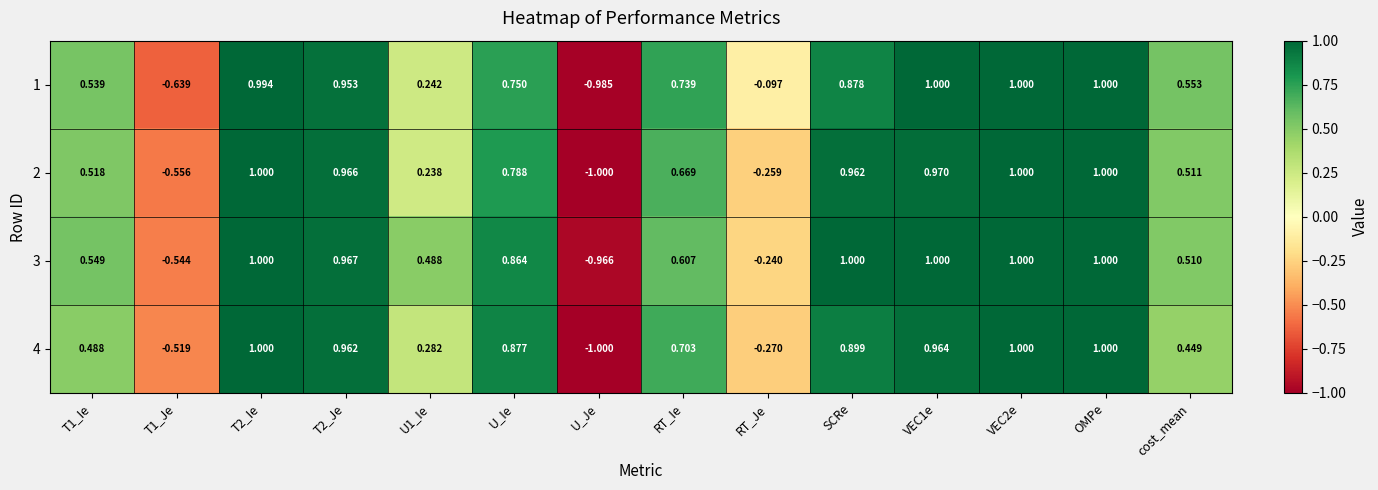

Between T2_Ie and U_Ie, which series saw the biggest shift?

1